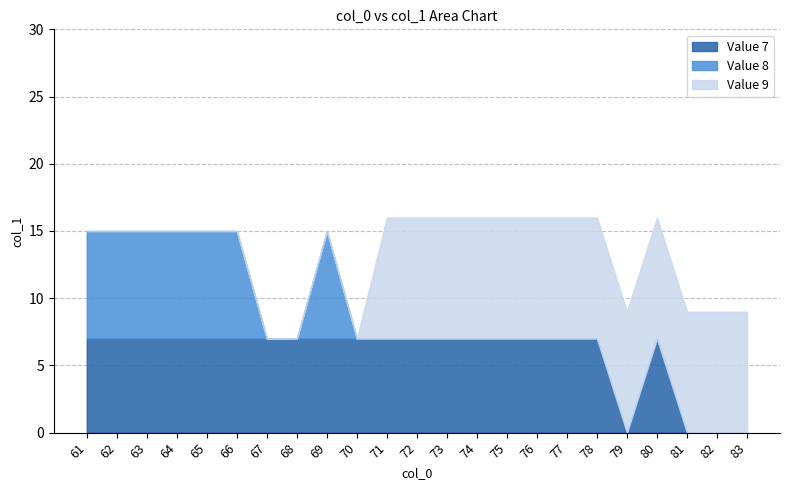

What is the difference between the maximum and minimum values in the Value 9 series?

9